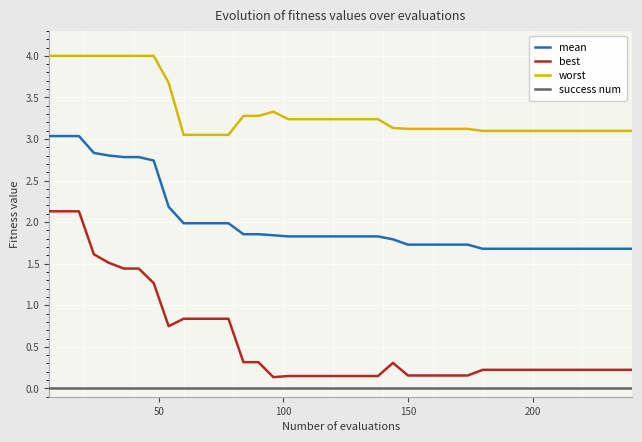

Rank the series by their average value, from highest to lowest.

worst, mean, best, success num